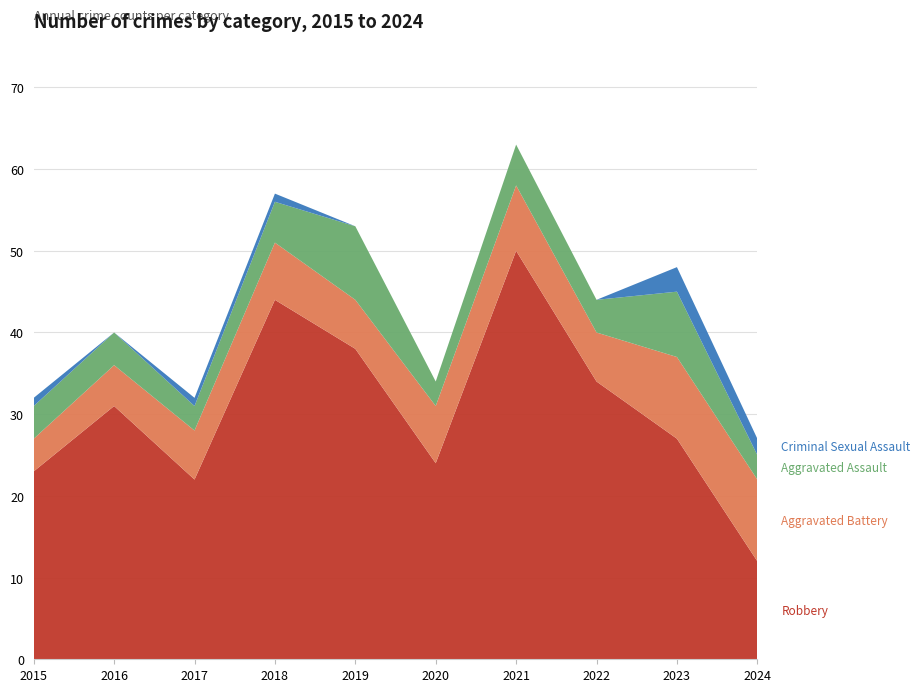

Reading left to right, what are all the values shown in this chart?

Robbery: 23	31	22	44	38	24	50	34	27	12
Aggravated Battery: 4	5	6	7	6	7	8	6	10	10
Aggravated Assault: 4	4	3	5	9	3	5	4	8	3
Criminal Sexual Assault: 1	0	1	1	0	0	0	0	3	2